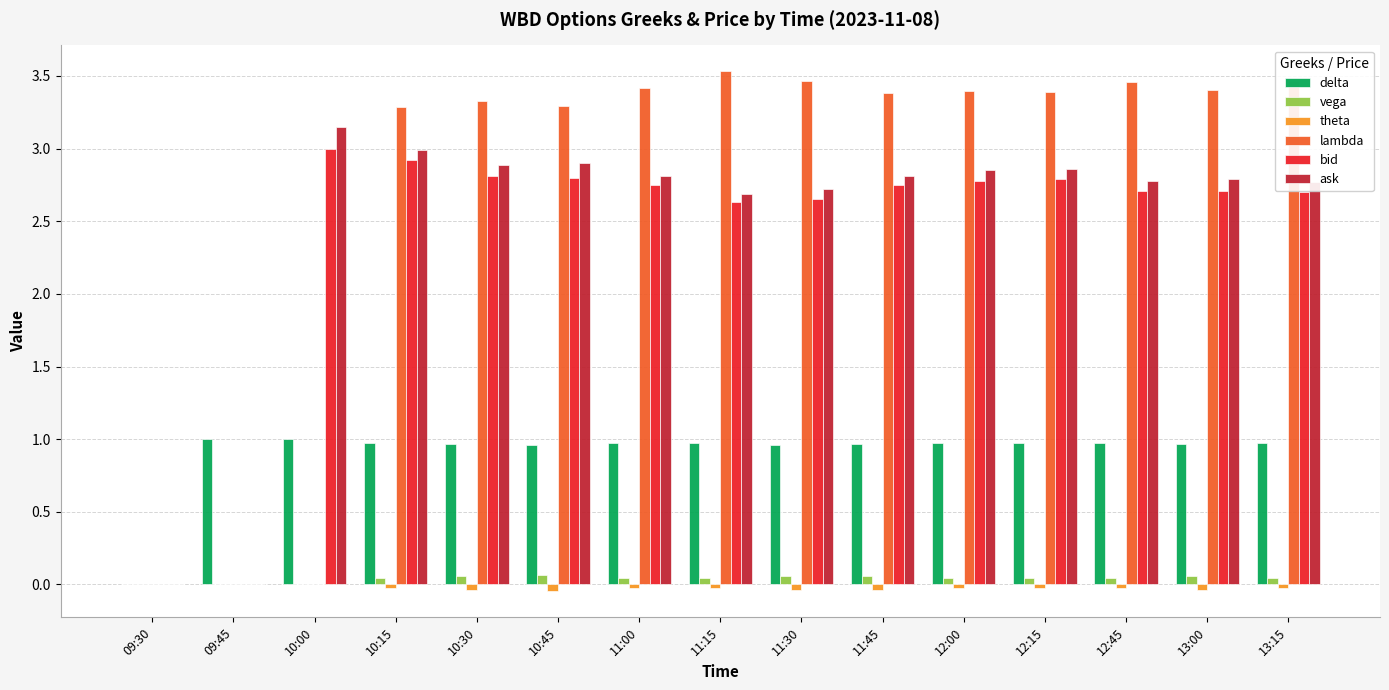

The value of lambda at 11:15 is 3.5. True or false?

True